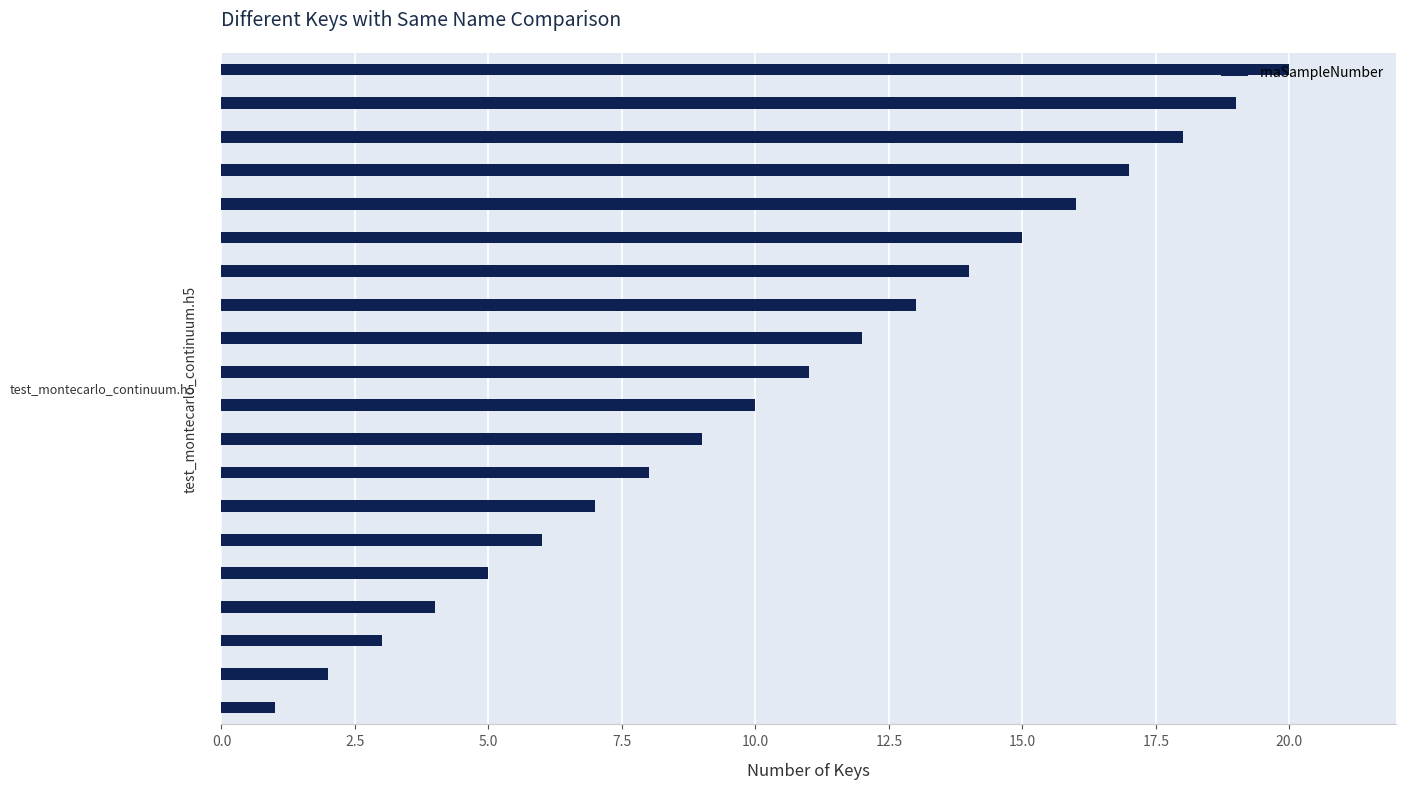

What is the smallest value displayed?

1